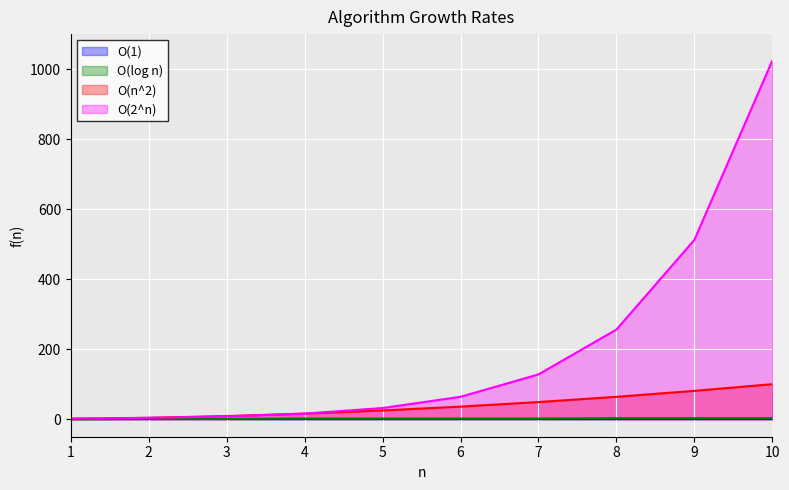

What is the spread (max minus min) of values at 7?

127